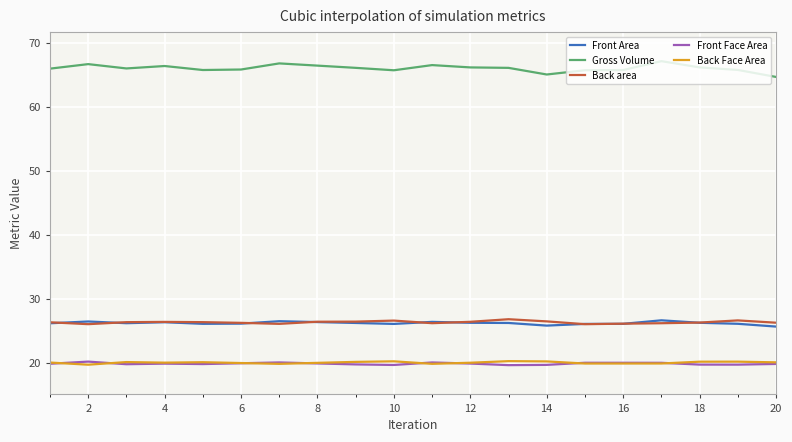

What are all the series names shown in the legend?

Front Area, Gross Volume, Back area, Front Face Area, Back Face Area